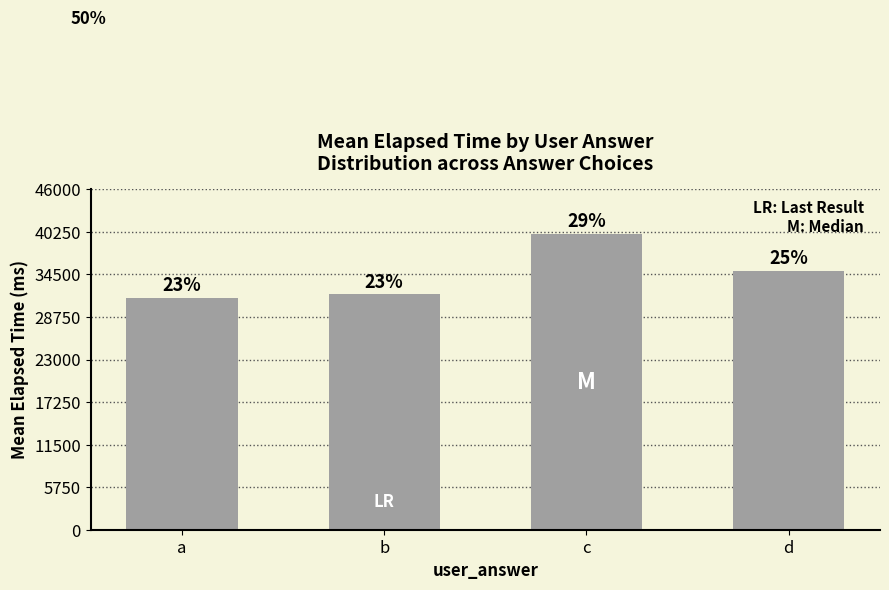

What is the greatest value displayed?

40000.0